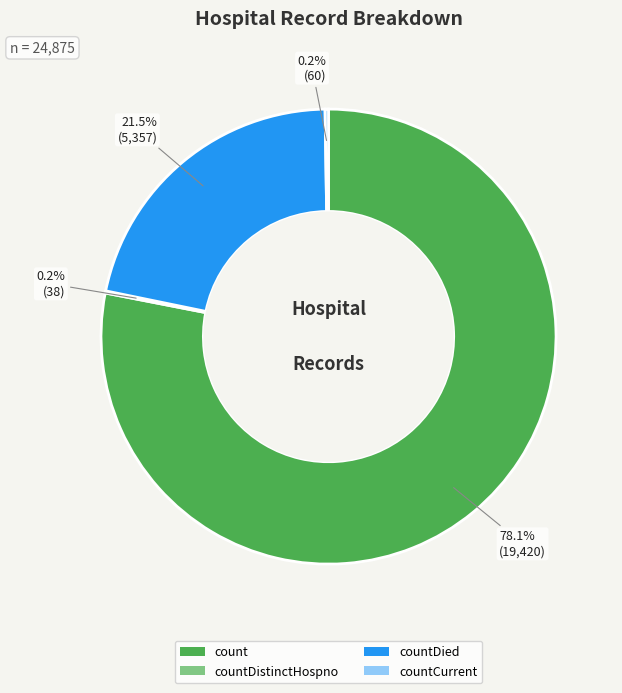

Which has a higher value, countDied or count?

count